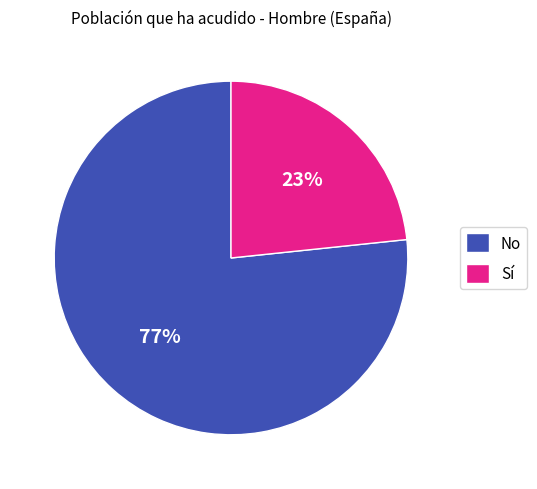

What percentage is the No slice, to the nearest percent?

77%